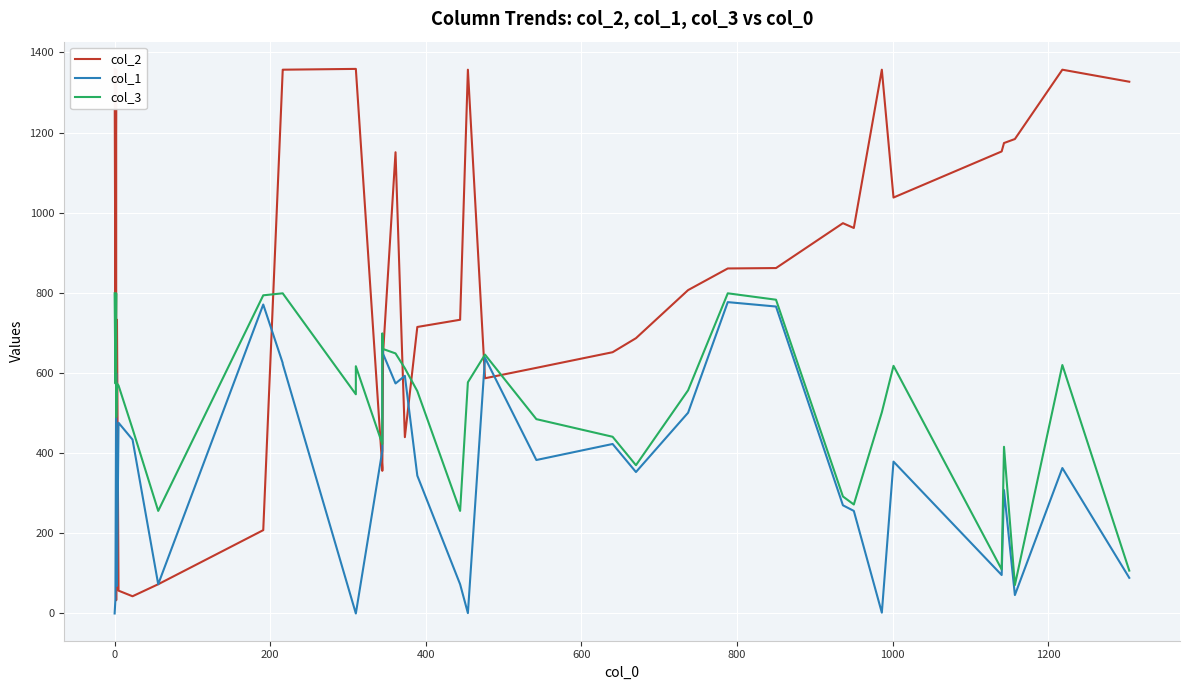

Does the chart display data point markers on the line(s)?

No